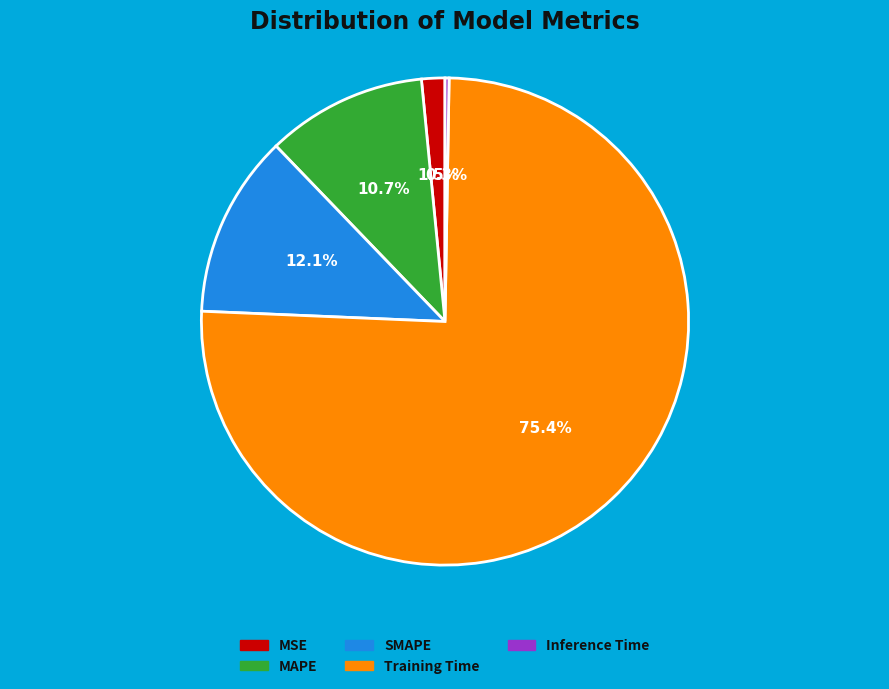

Which category has the biggest portion of the pie?

Training Time